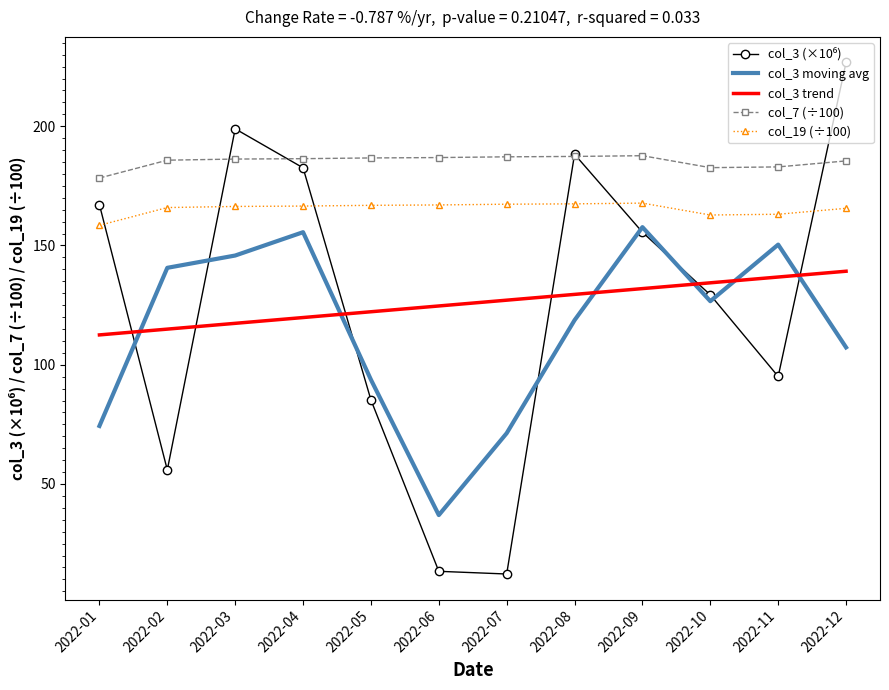

True or false: col_3 trend and col_19 (÷100) cross at least once.

False